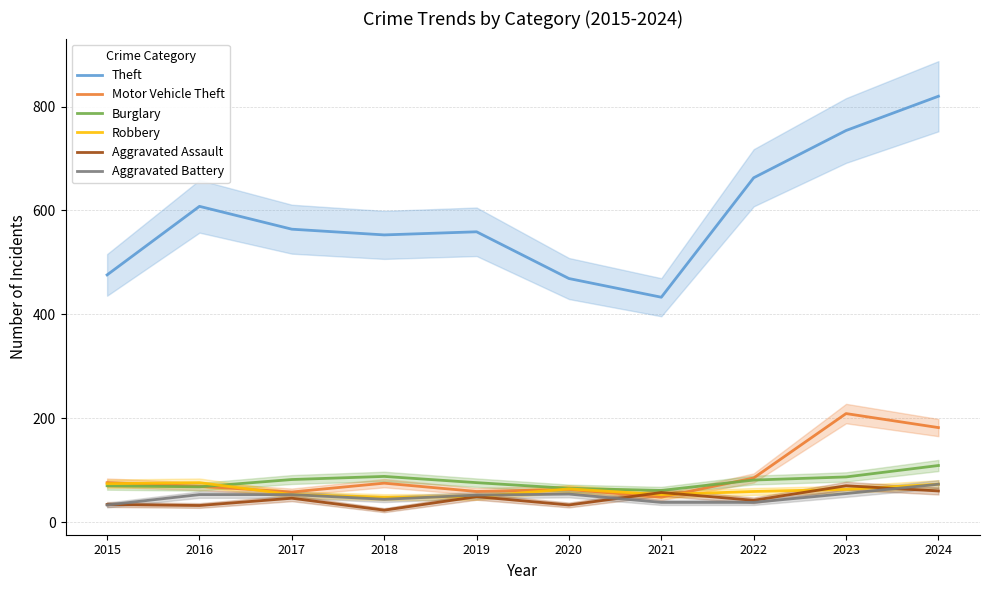

The value of Aggravated Battery at 2016 is 53. True or false?

True